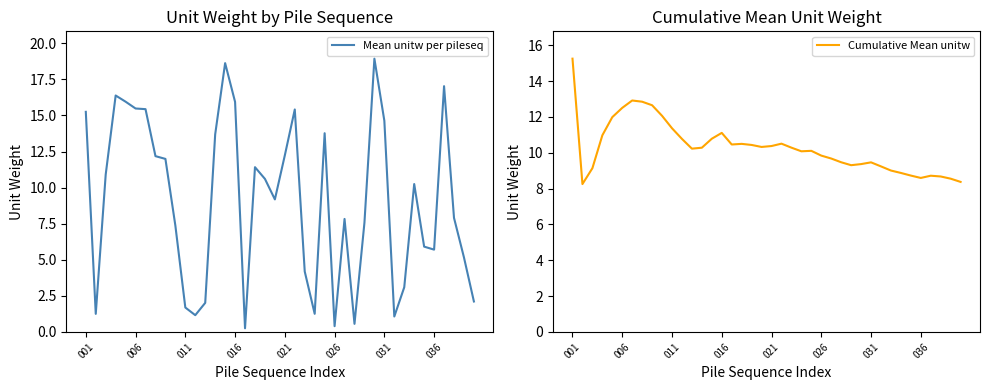

The Mean unitw per pileseq series shows 3.4 at 036. True or false?

False